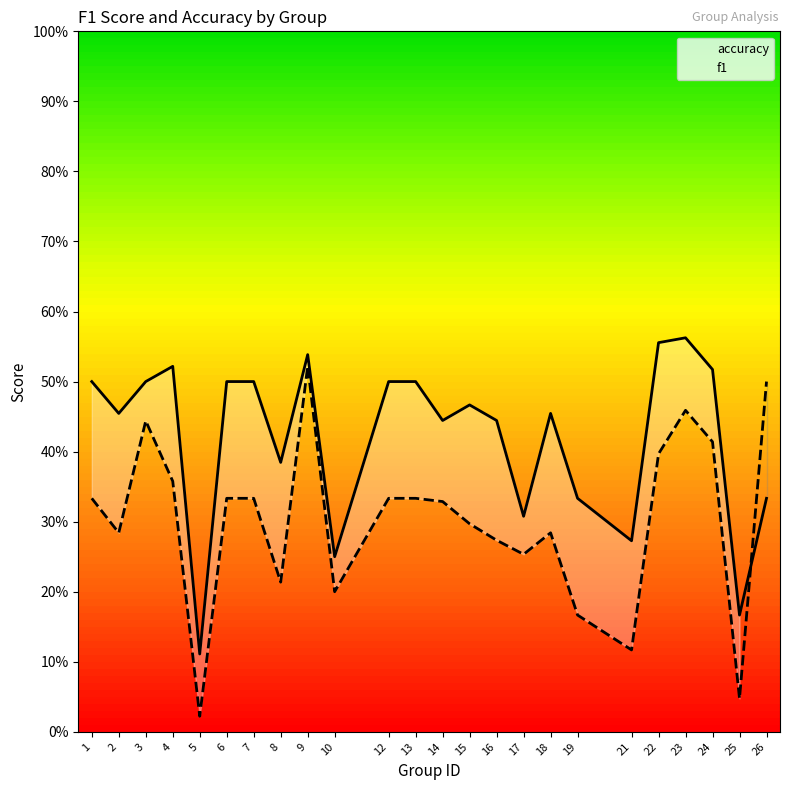

What is the value of the f1 point at the 20th from the left?

0.4